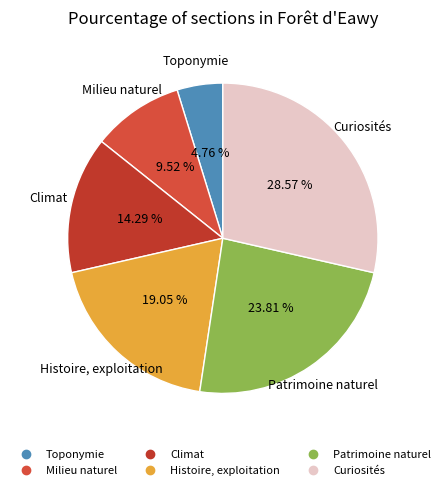

To the nearest percent, what portion does Climat represent?

14%